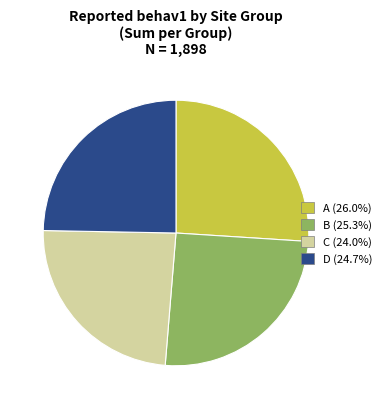

Count the number of slices in the pie.

4